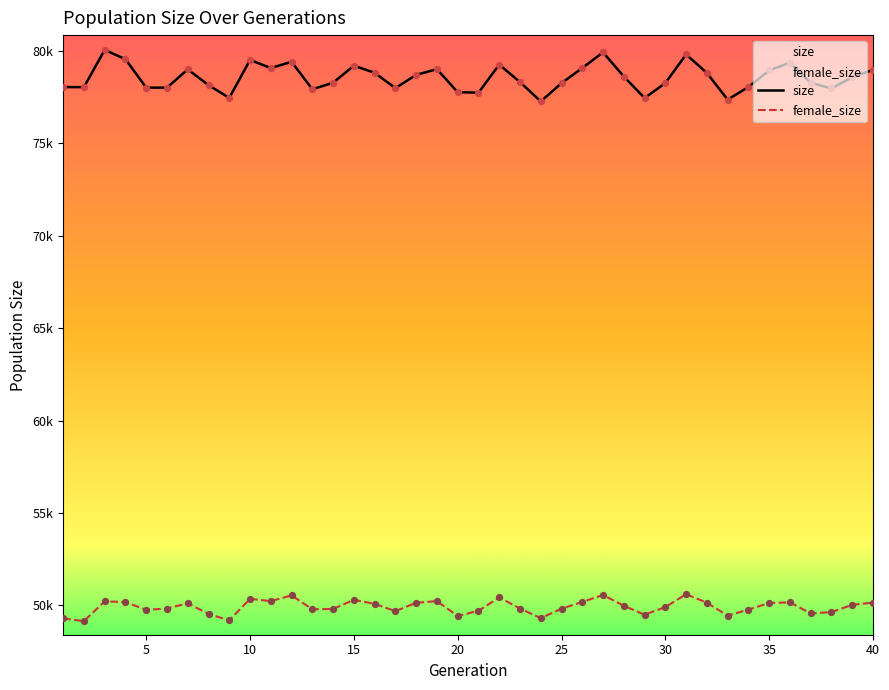

At how many categories does at least one series exceed 54924?

40